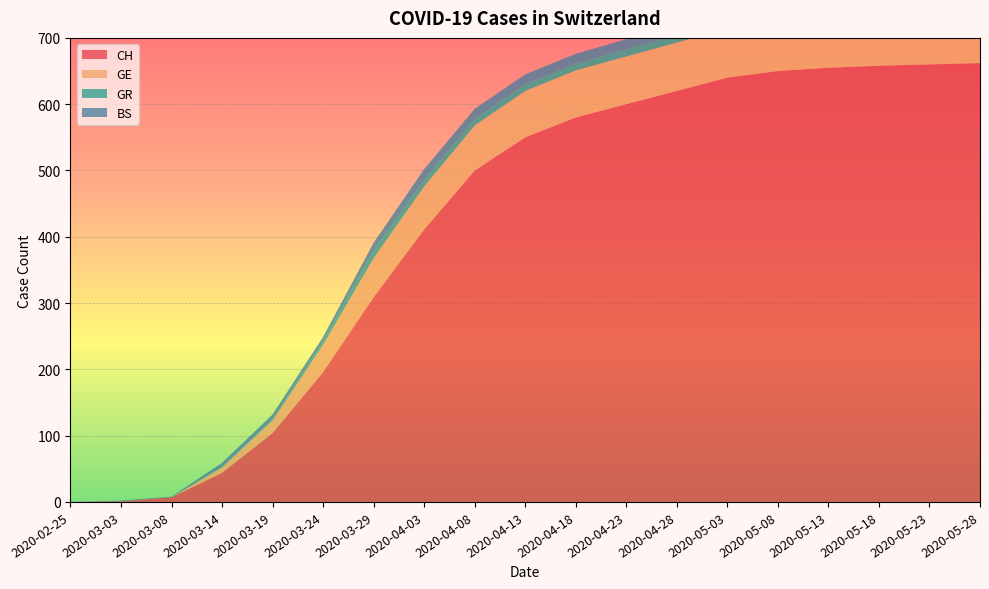

Reading left to right, extract all data points from this chart.

CH: 2020-02-25=0	2020-03-03=1	2020-03-08=7	2020-03-14=44	2020-03-19=104	2020-03-24=196	2020-03-29=309	2020-04-03=411	2020-04-08=500	2020-04-13=550	2020-04-18=580	2020-04-23=600	2020-04-28=620	2020-05-03=640	2020-05-08=650	2020-05-13=655	2020-05-18=658	2020-05-23=660	2020-05-28=662
GE: 2020-02-25=0	2020-03-03=0	2020-03-08=0	2020-03-14=8	2020-03-19=19	2020-03-24=41	2020-03-29=59	2020-04-03=65	2020-04-08=68	2020-04-13=70	2020-04-18=71	2020-04-23=72	2020-04-28=73	2020-05-03=74	2020-05-08=75	2020-05-13=76	2020-05-18=77	2020-05-23=77	2020-05-28=78
GR: 2020-02-25=0	2020-03-03=0	2020-03-08=0	2020-03-14=1	2020-03-19=2	2020-03-24=5	2020-03-29=11	2020-04-03=10	2020-04-08=10	2020-04-13=10	2020-04-18=10	2020-04-23=11	2020-04-28=11	2020-05-03=11	2020-05-08=11	2020-05-13=11	2020-05-18=12	2020-05-23=12	2020-05-28=12
BS: 2020-02-25=0	2020-03-03=1	2020-03-08=1	2020-03-14=6	2020-03-19=7	2020-03-24=7	2020-03-29=12	2020-04-03=16	2020-04-08=15	2020-04-13=15	2020-04-18=15	2020-04-23=15	2020-04-28=16	2020-05-03=16	2020-05-08=16	2020-05-13=17	2020-05-18=17	2020-05-23=17	2020-05-28=17